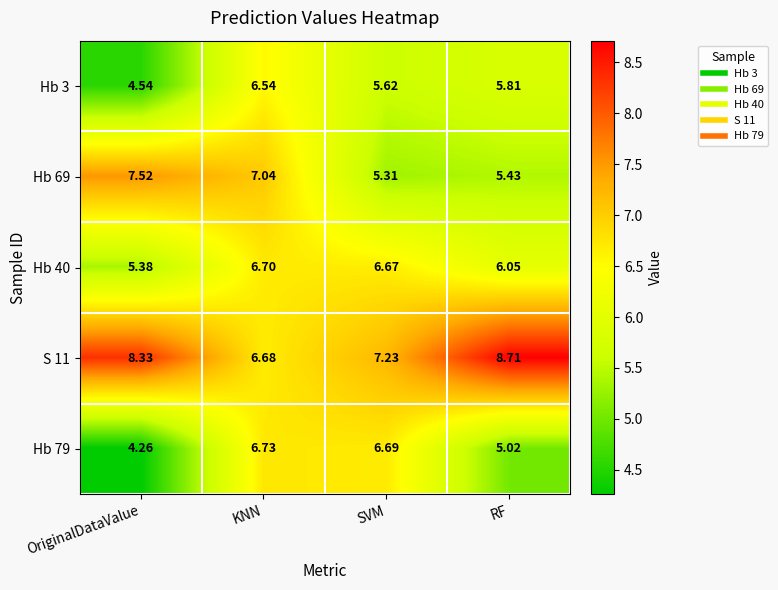

Is the value of Hb 79 at OriginalDataValue greater than the value of Hb 69 at RF?

No